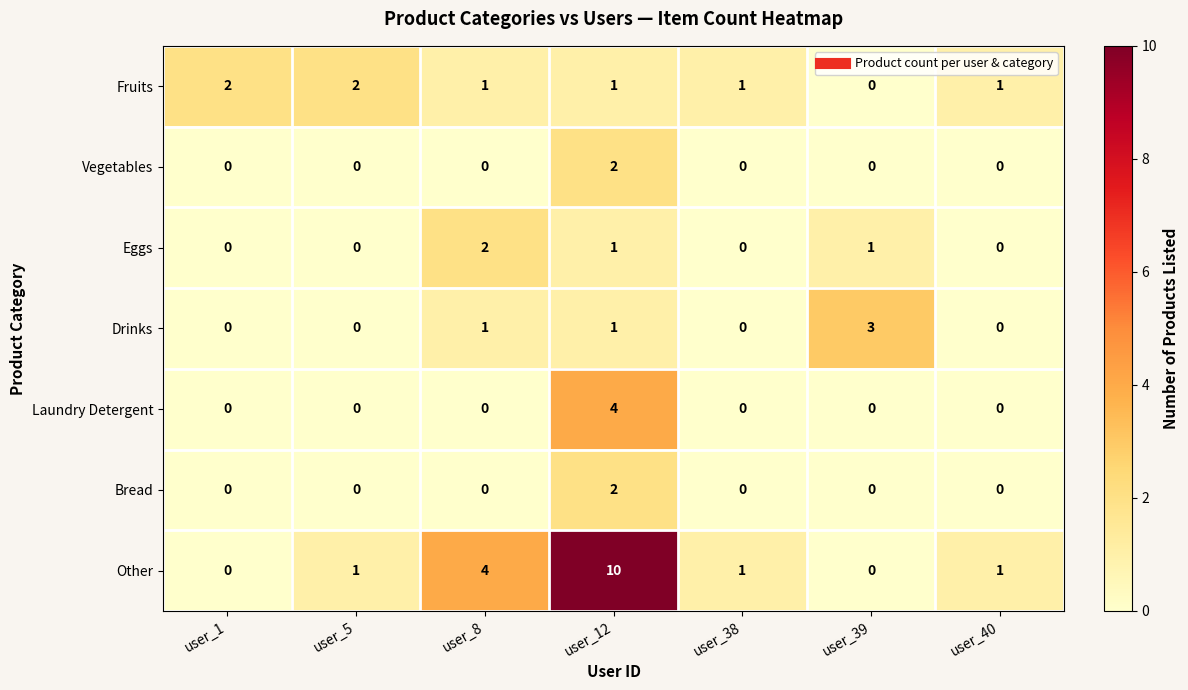

Which series has the largest range (max minus min)?

Other